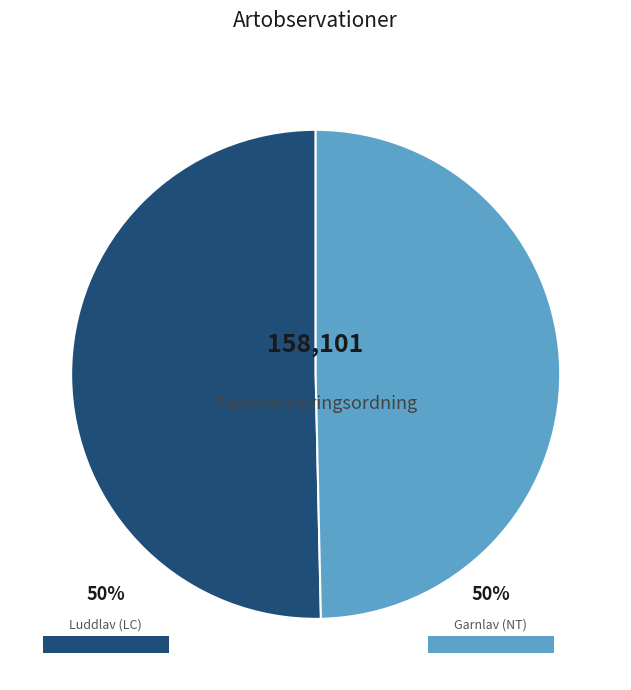

Is there any slice that represents more than half of the pie?

Yes